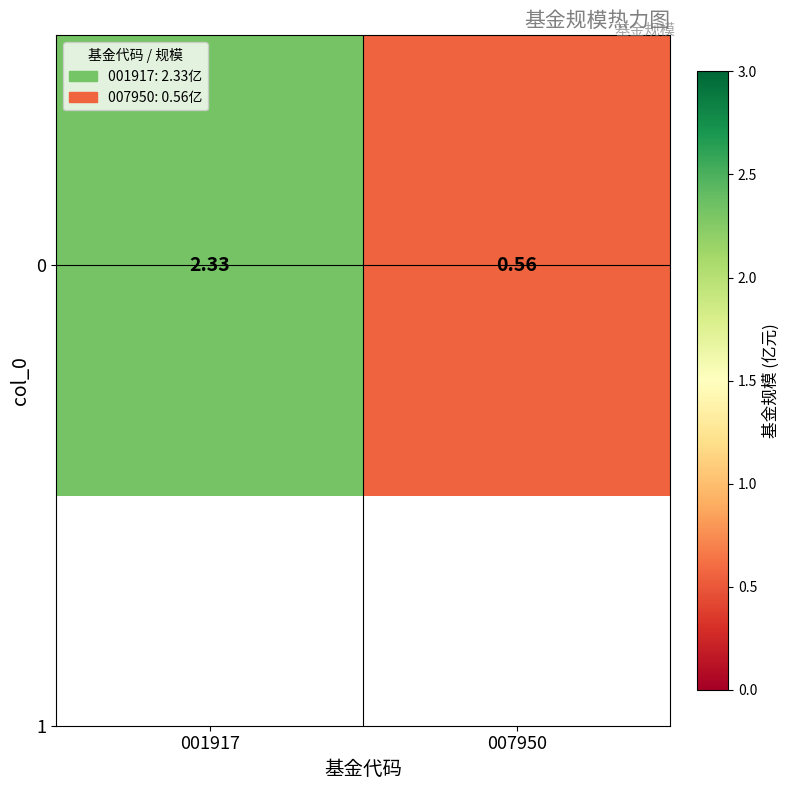

Read the value at 001917.

2.3